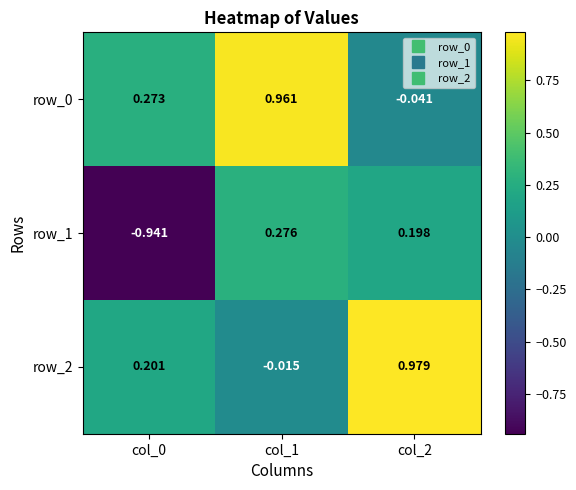

Is the value of row_0 at col_2 greater than the value of row_1 at col_0?

Yes